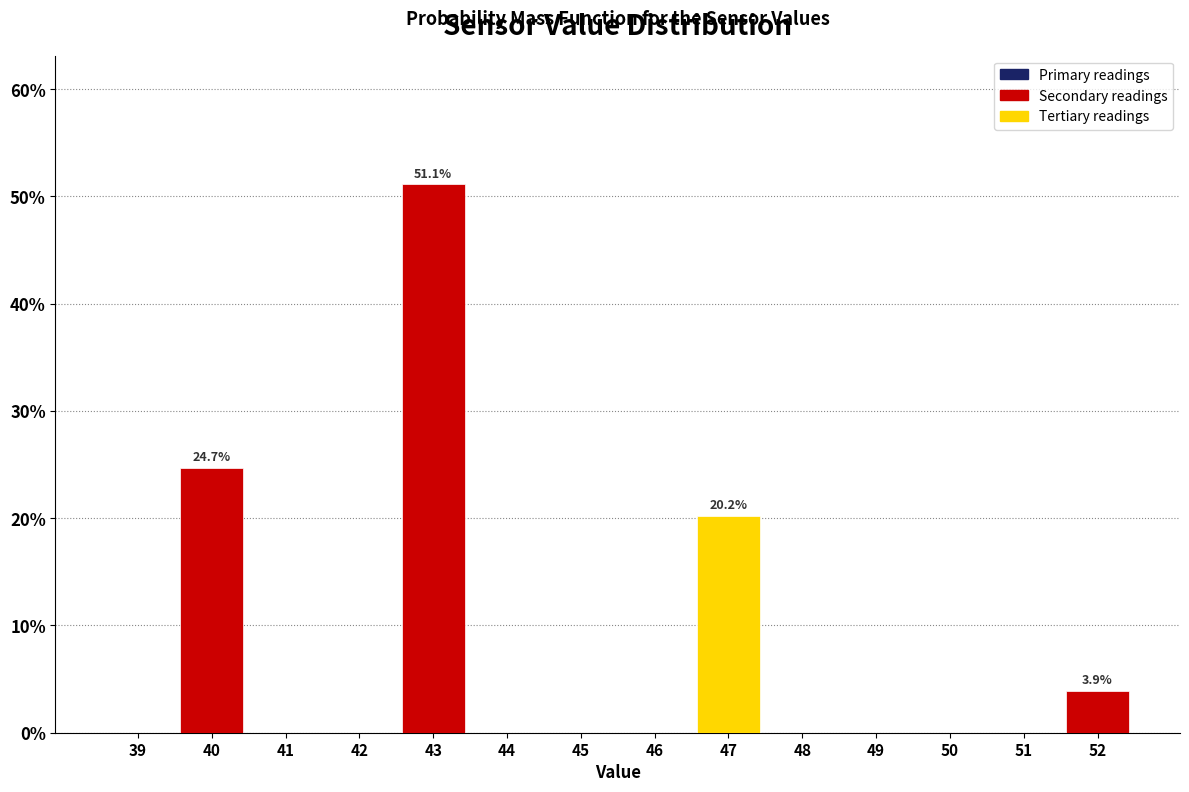

Which range on the x-axis has the tallest bar?

42.5 to 43.5